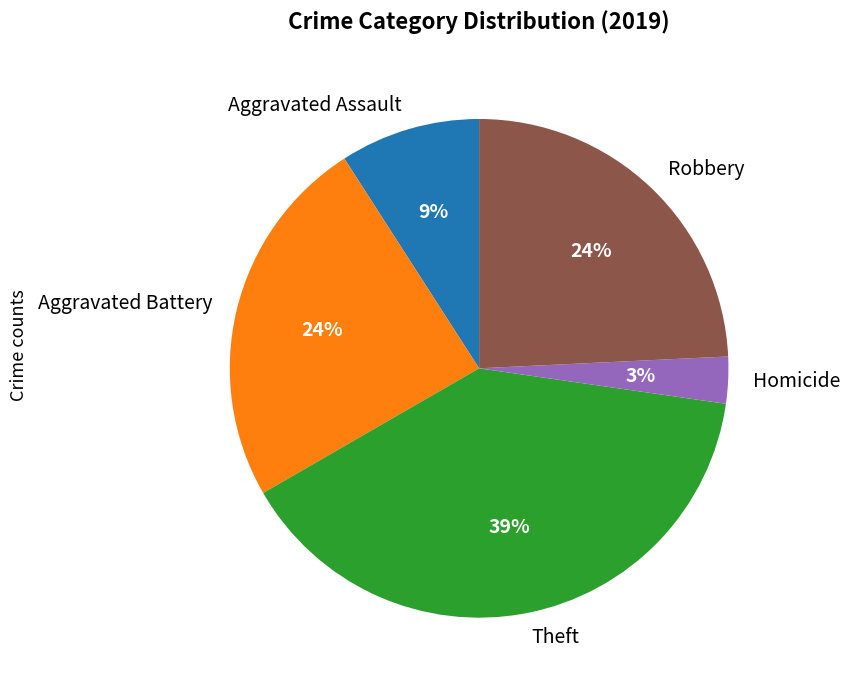

To the nearest percent, what is the difference between the Aggravated Assault and Theft slice percentages?

30%